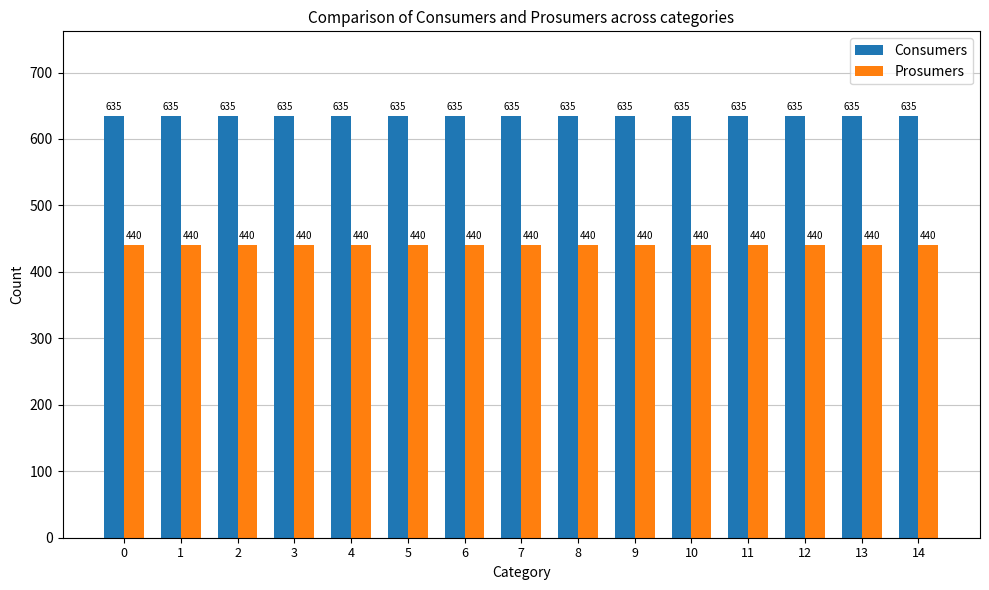

Reading left to right, what are all the values shown in this chart?

Consumers: 0=635	1=635	2=635	3=635	4=635	5=635	6=635	7=635	8=635	9=635	10=635	11=635	12=635	13=635	14=635
Prosumers: 0=440	1=440	2=440	3=440	4=440	5=440	6=440	7=440	8=440	9=440	10=440	11=440	12=440	13=440	14=440